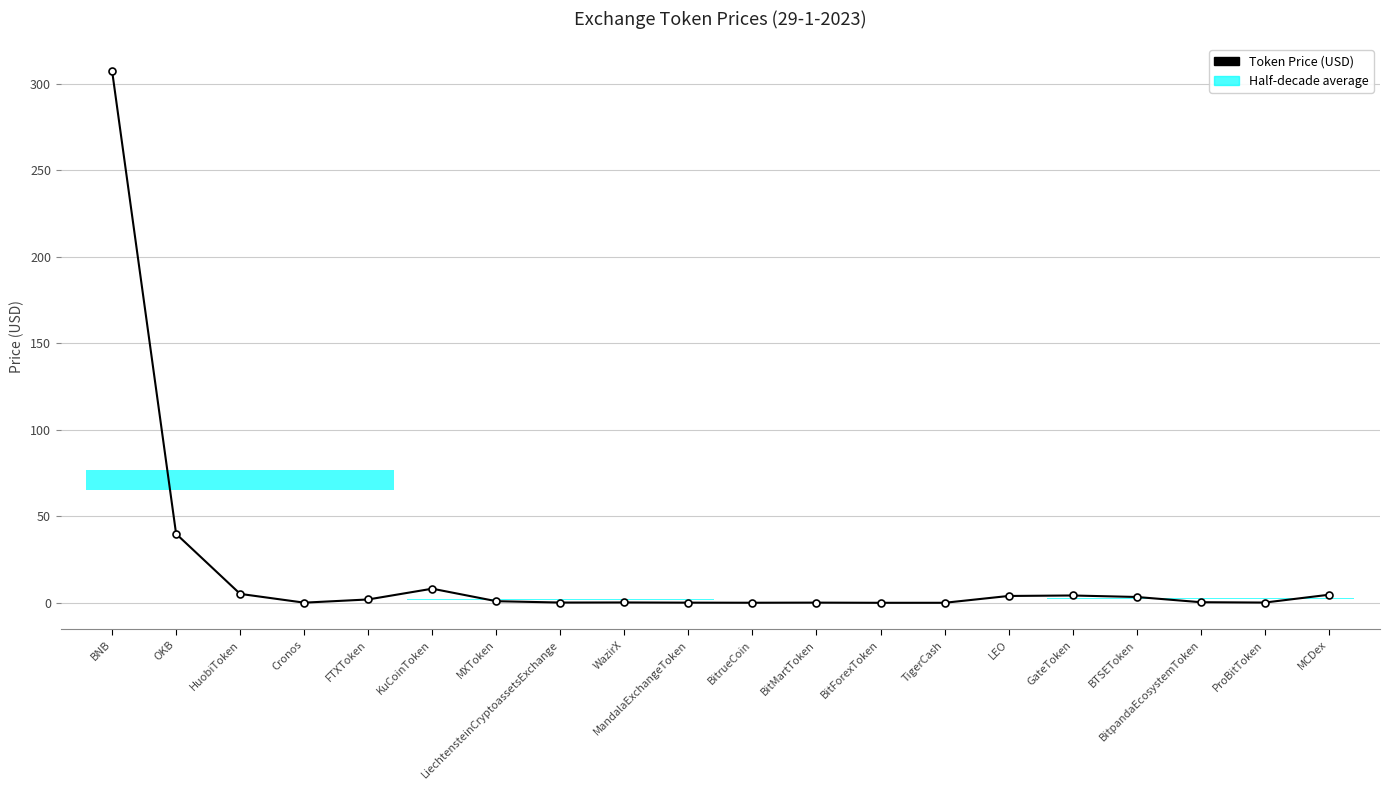

How many lines are shown in the chart?

1